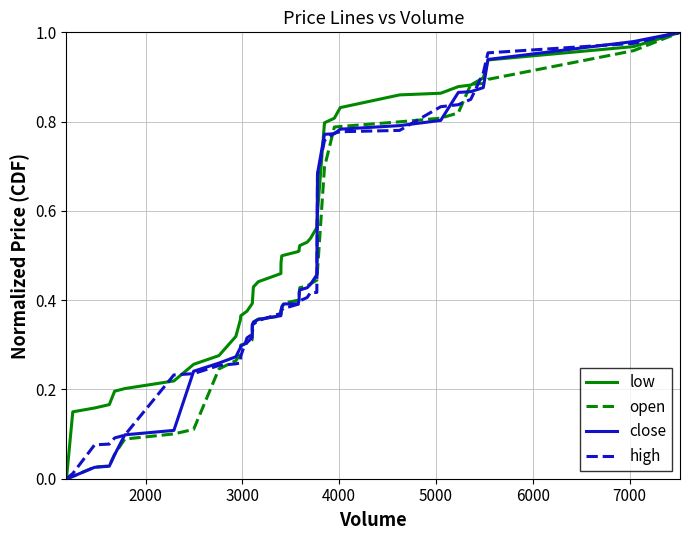

What is the value of the low point at the 18th from the left?

0.5